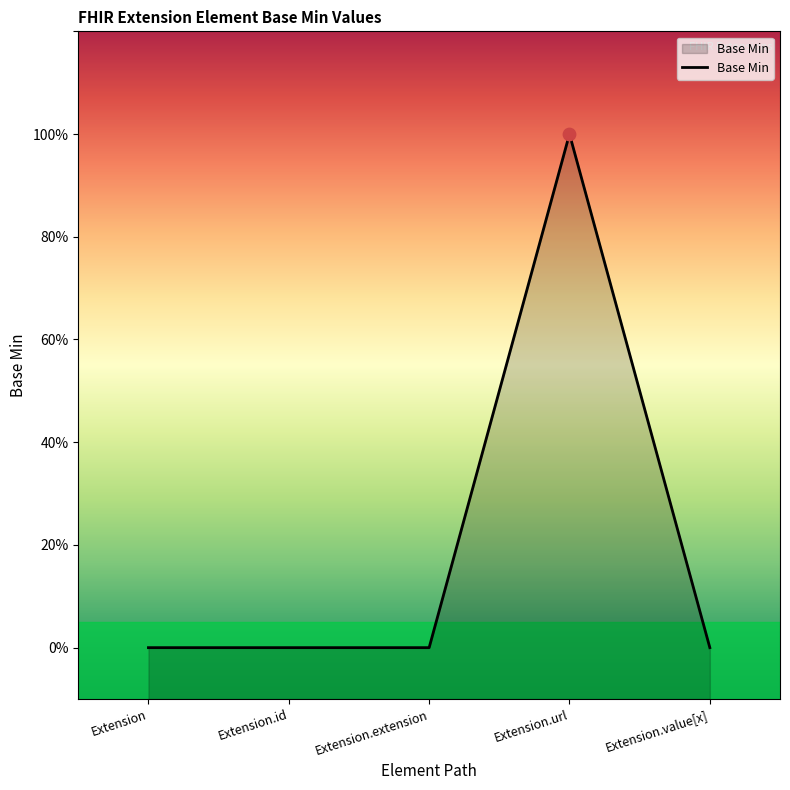

Which has a higher value, Extension.id or Extension.value[x]?

Extension.id